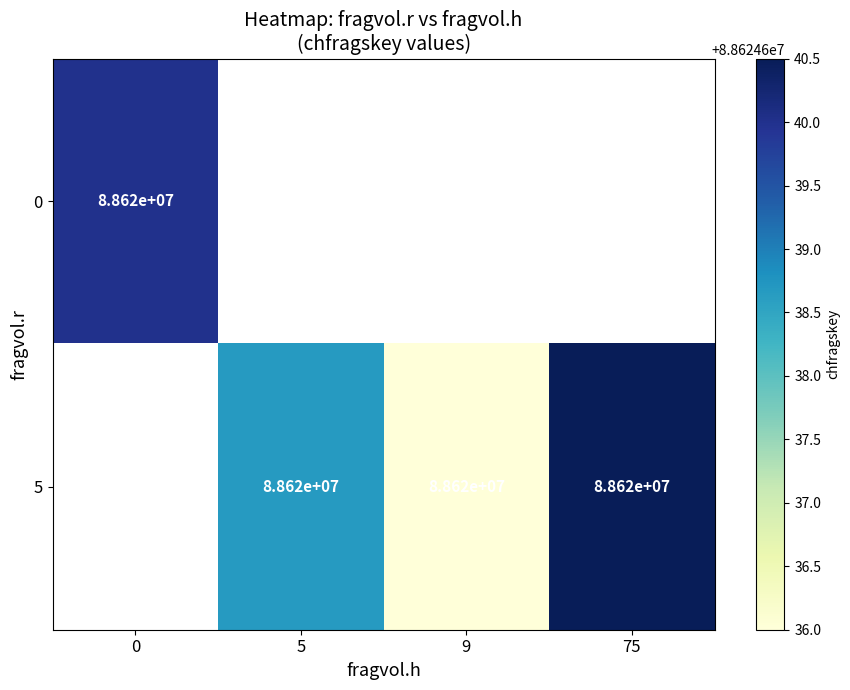

The value of 0 at 0 is 88620000. True or false?

True